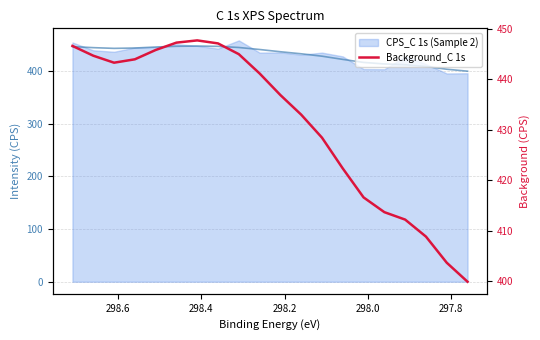

The chart shows a value of 577.3 at 17. True or false?

False